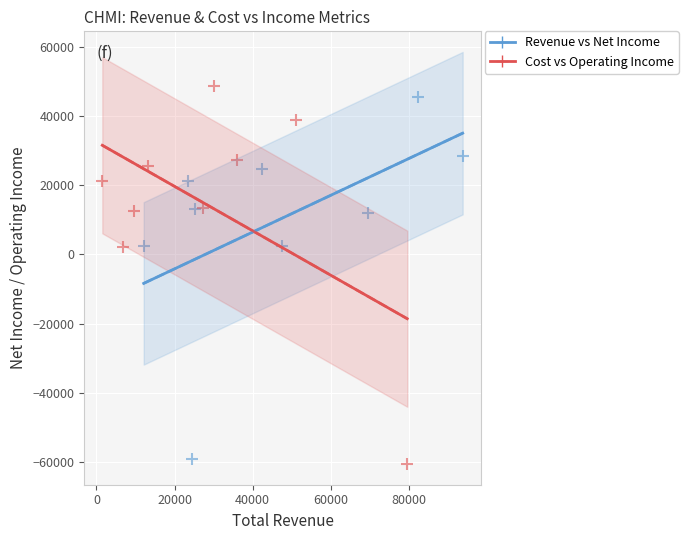

Which series has the widest spread of Y values?

Cost vs Operating Income